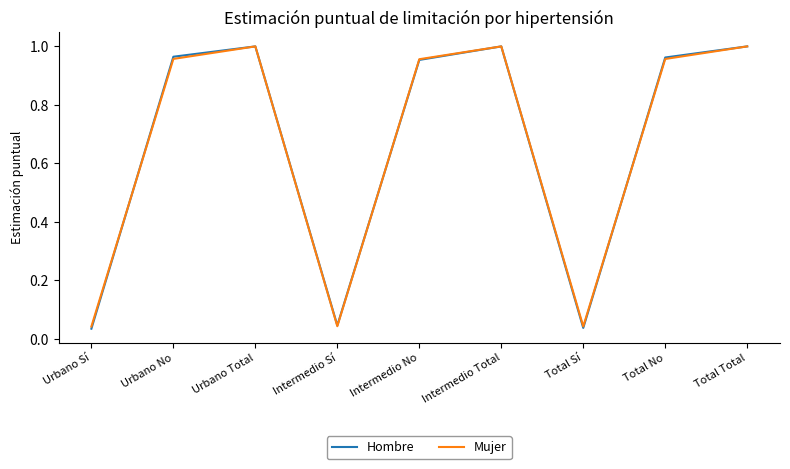

What position from the right is Intermedio Sí?

6